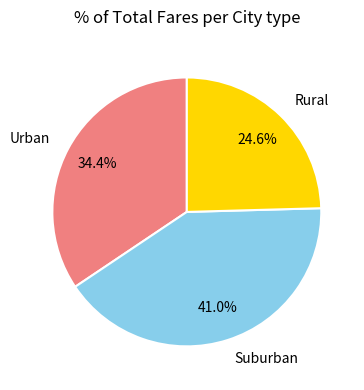

How many segments does this pie chart have?

3